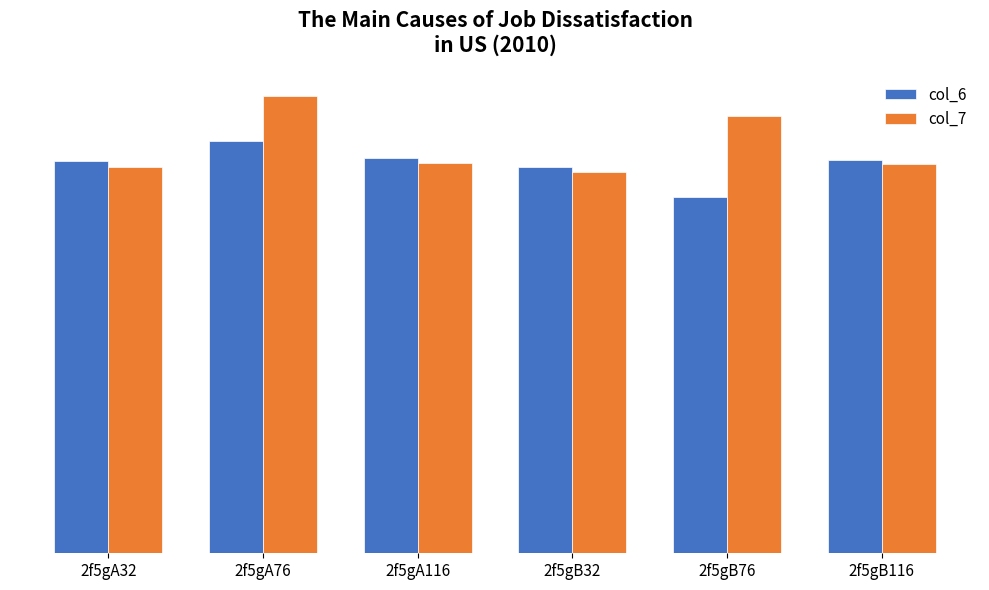

What is the maximum value shown in the chart?

6.4